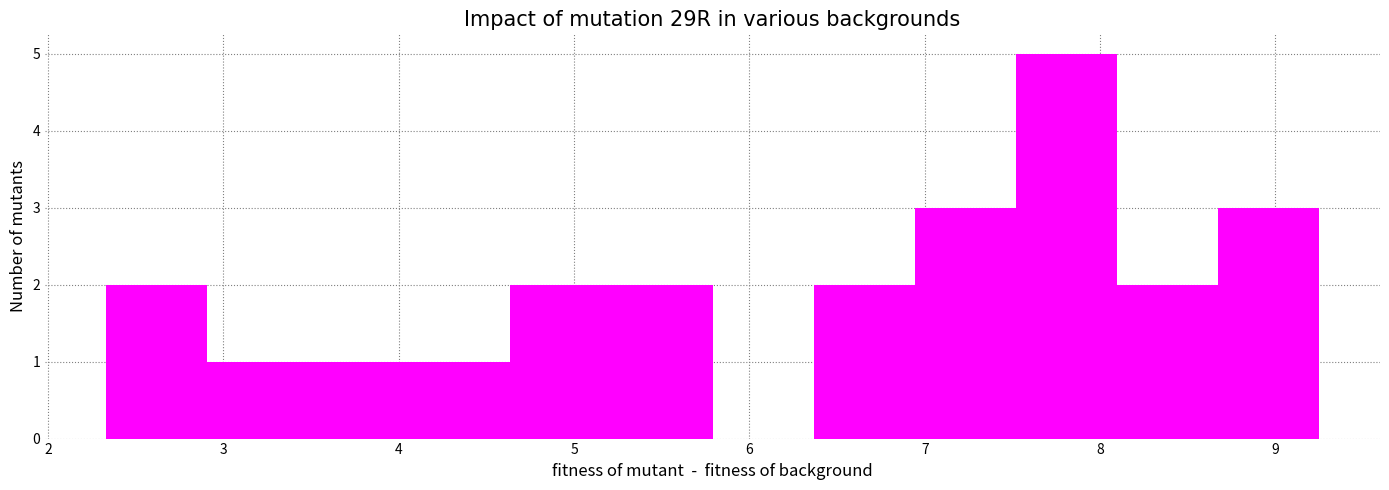

What is the height of the bar covering 6.9 to 7.5 on the x-axis? Neither the bar edges nor the heights are printed on the chart, so give them approximately, as read against the axes.

3